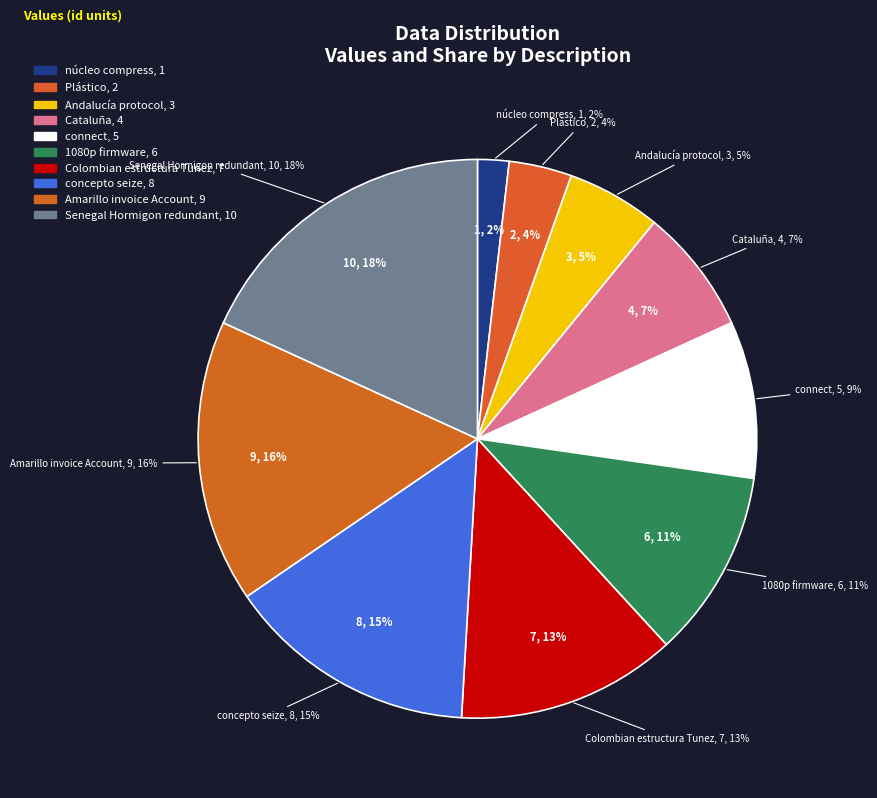

Does any single category account for the majority?

No